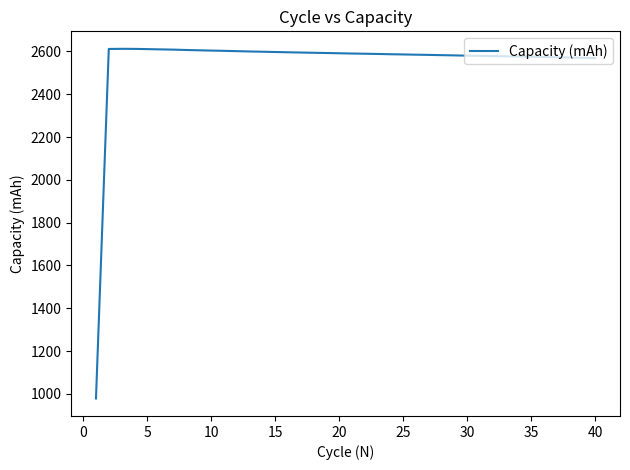

What is the greatest value displayed?

2612.2